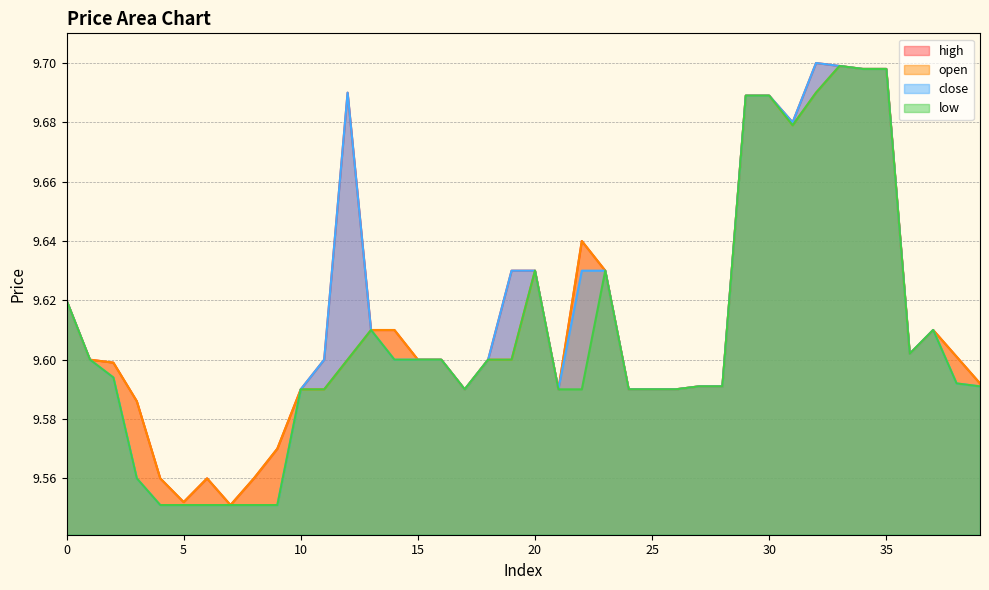

True or false: close and low cross at least once.

False